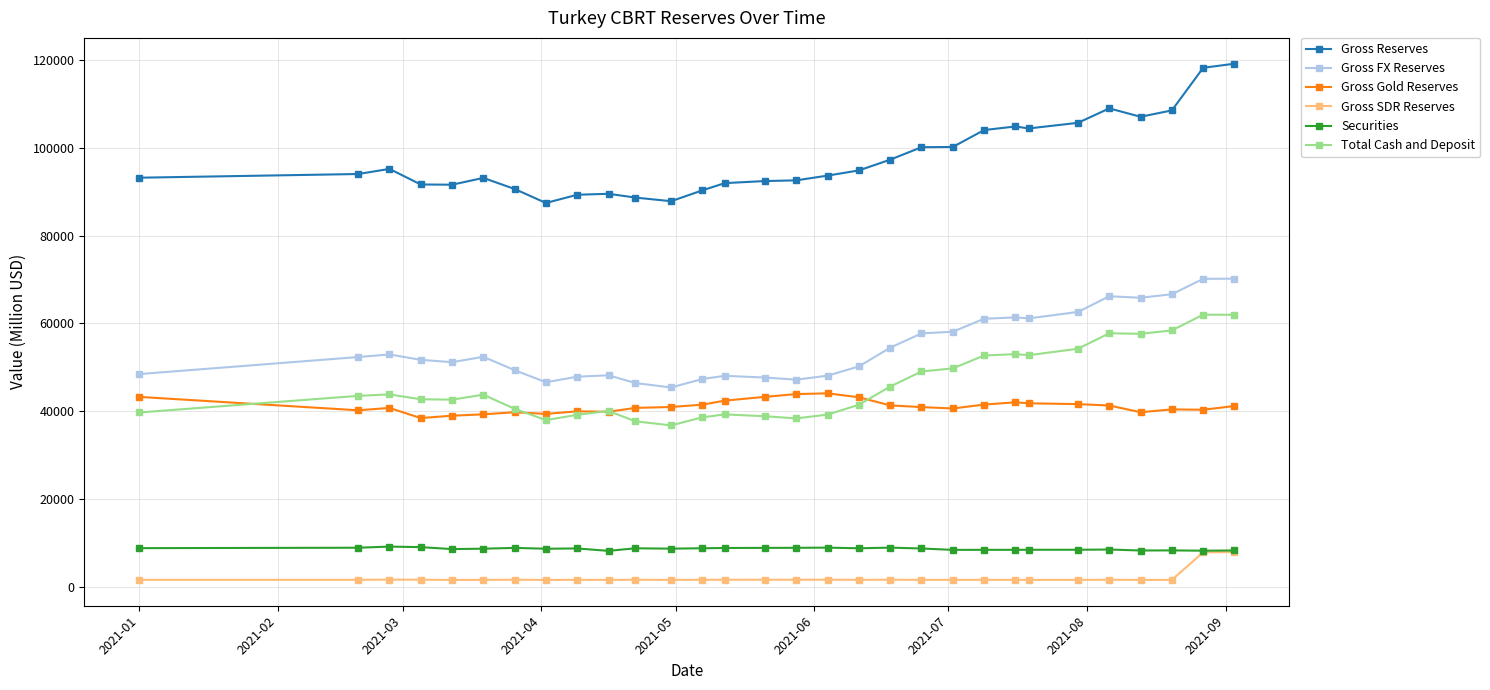

How many values in the Gross SDR Reserves series are below 1534?

15